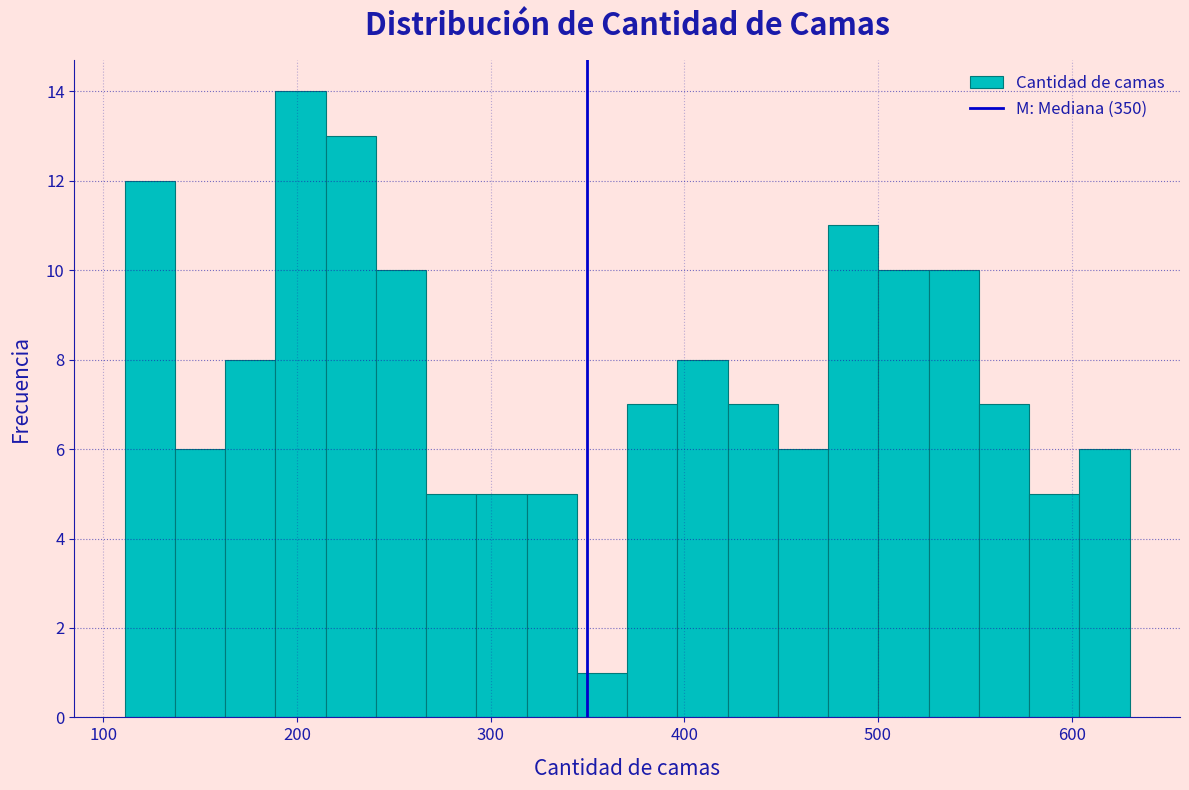

Read against the x-axis, roughly where is the centre of the tallest bar?

200